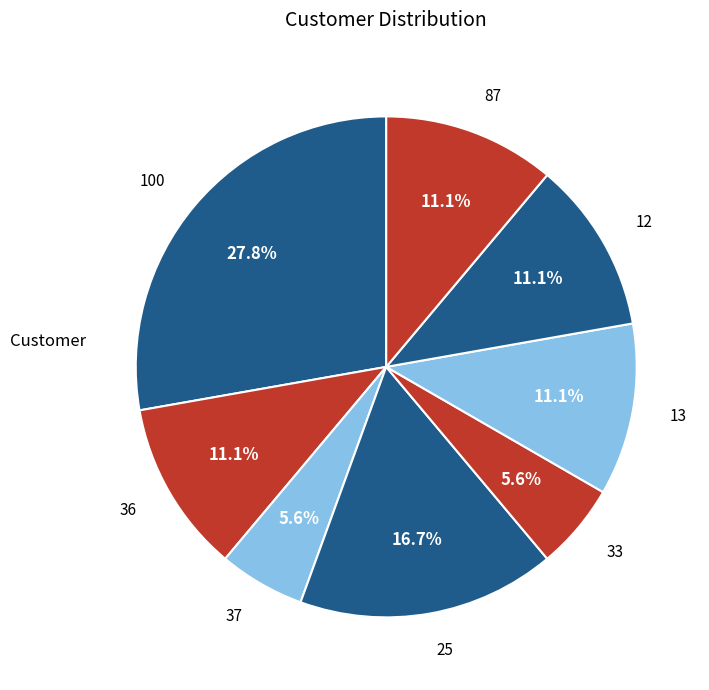

How many segments does this pie chart have?

8